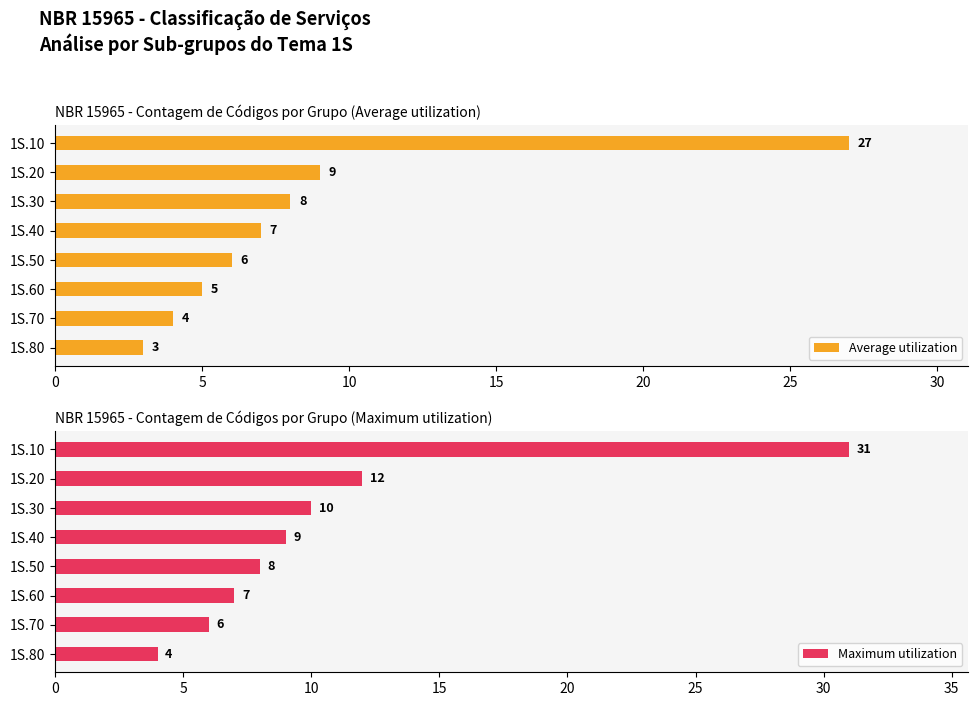

Are the bars grouped side by side (vs. stacked)?

Yes